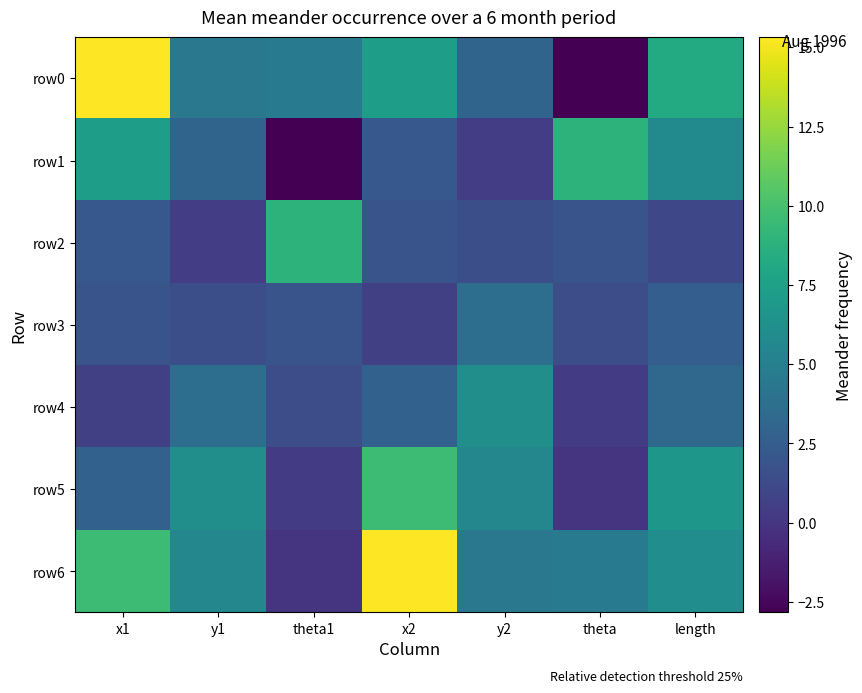

Reading right to left, list all the values displayed in this chart.

row0: length=8.3	theta=-2.8	y2=3.0	x2=7.4	theta1=4.7	y1=4.5	x1=15.3
row1: length=5.9	theta=8.9	y2=0.5	x2=2.2	theta1=-2.8	y1=3.0	x1=7.4
row2: length=1.1	theta=1.9	y2=1.5	x2=1.9	theta1=8.9	y1=0.5	x1=2.2
row3: length=2.6	theta=1.5	y2=3.7	x2=0.6	theta1=1.9	y1=1.5	x1=1.9
row4: length=3.3	theta=0.4	y2=6.2	x2=2.8	theta1=1.5	y1=3.7	x1=0.6
row5: length=6.8	theta=-0.1	y2=5.6	x2=9.6	theta1=0.4	y1=6.2	x1=2.8
row6: length=6.1	theta=4.7	y2=4.5	x2=15.3	theta1=-0.1	y1=5.6	x1=9.6